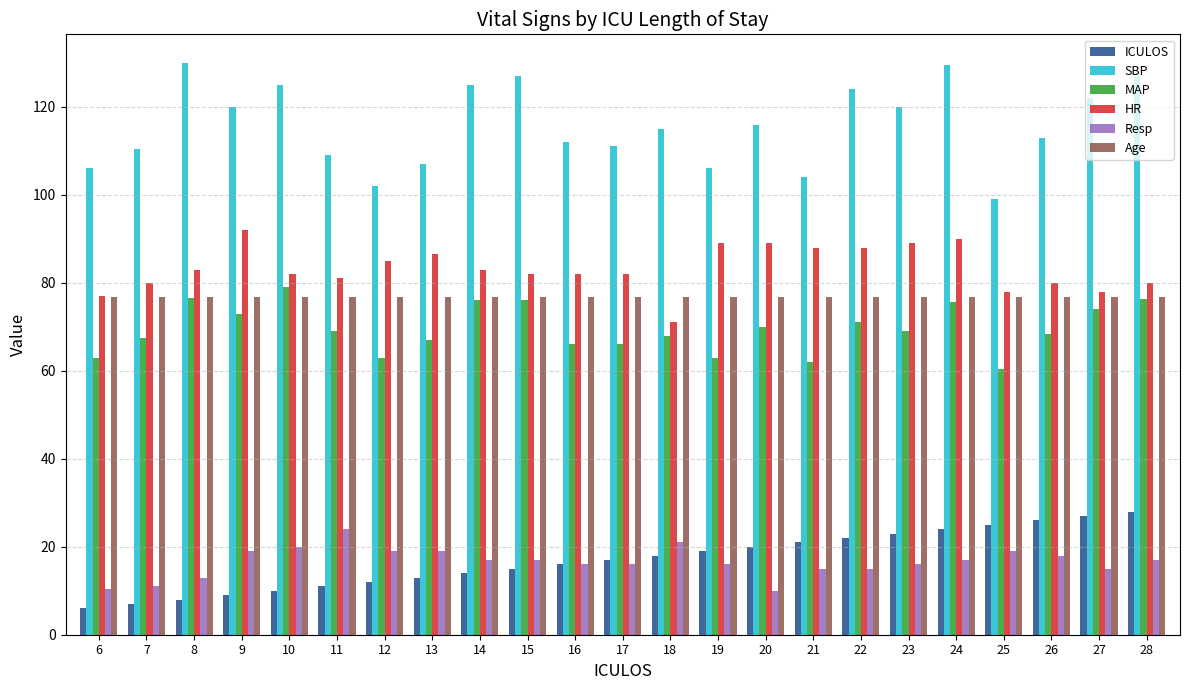

At which label does Resp reach its peak?

11